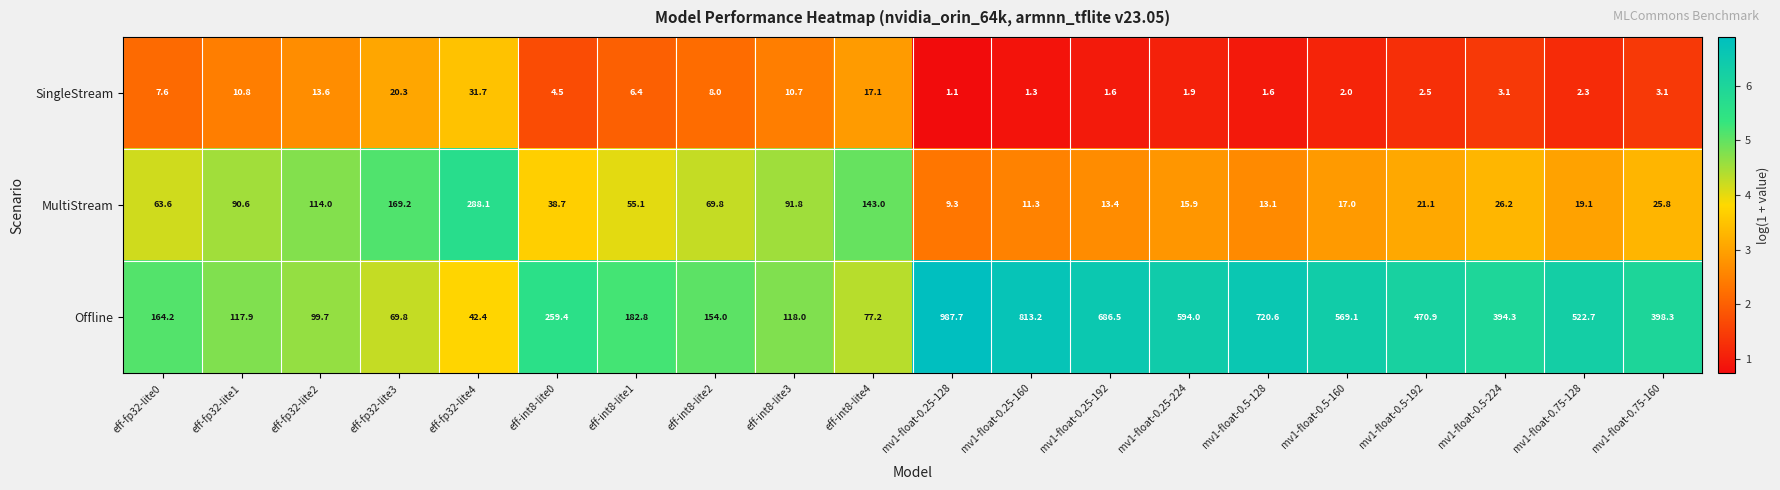

Read the Offline value at eff-fp32-lite2.

99.7